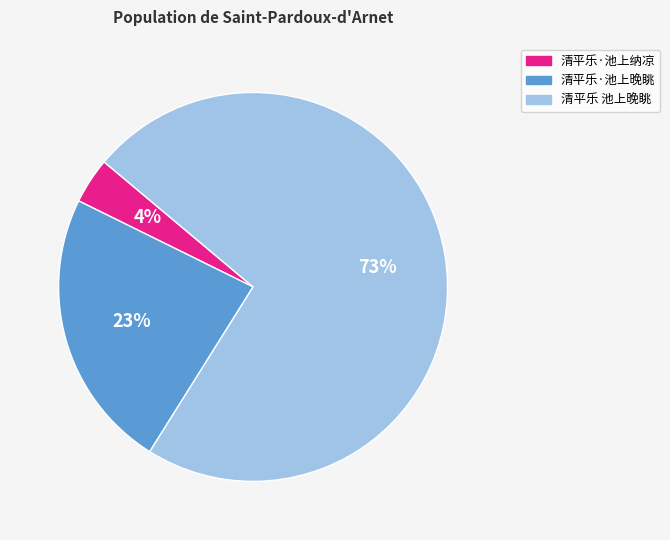

Rank the categories by value from highest to lowest.

清平乐 池上晚眺, 清平乐·池上晚眺, 清平乐·池上纳凉